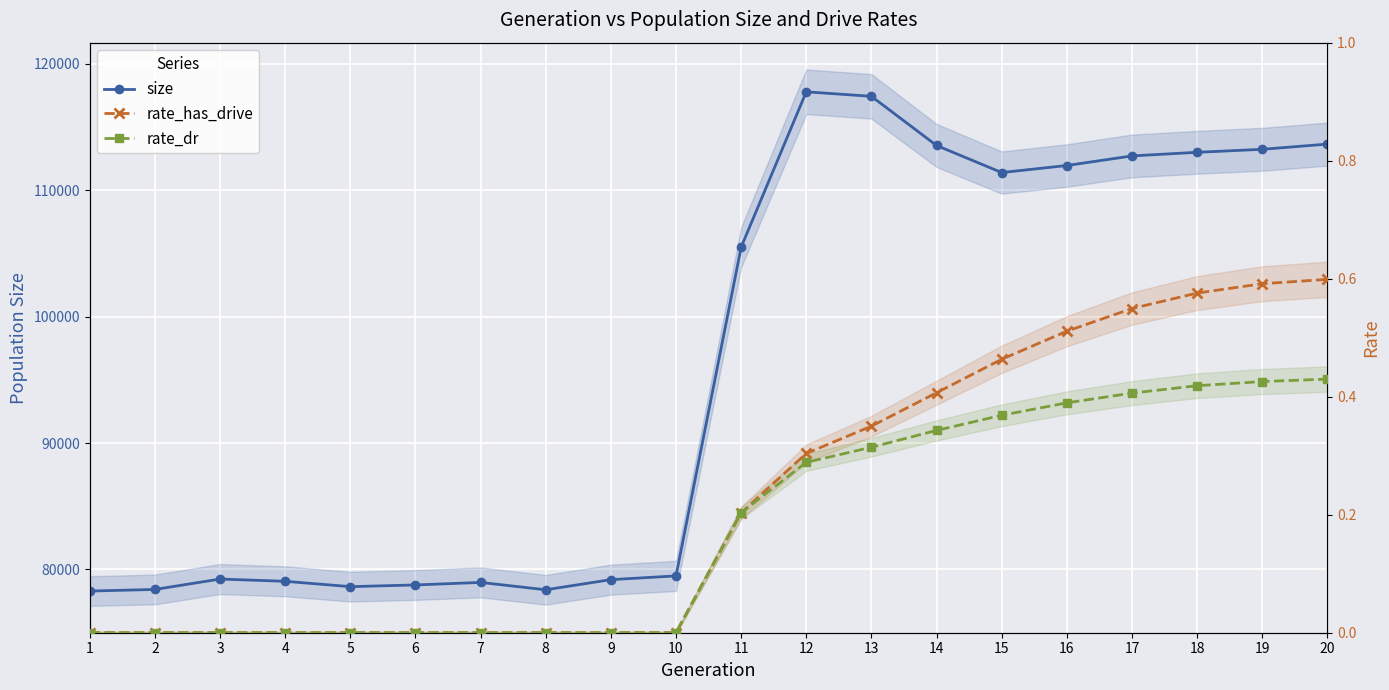

How many categories are shown in the chart?

20